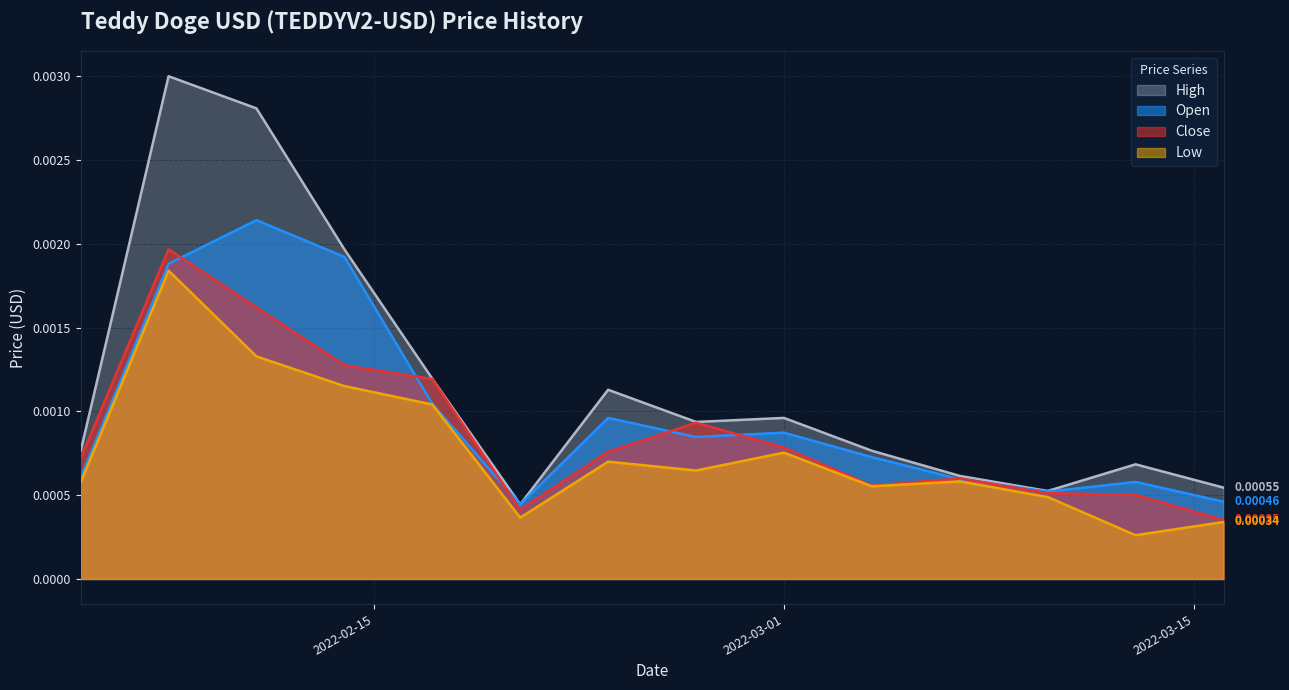

What is the label of the 3rd point from the right?

2022-03-10